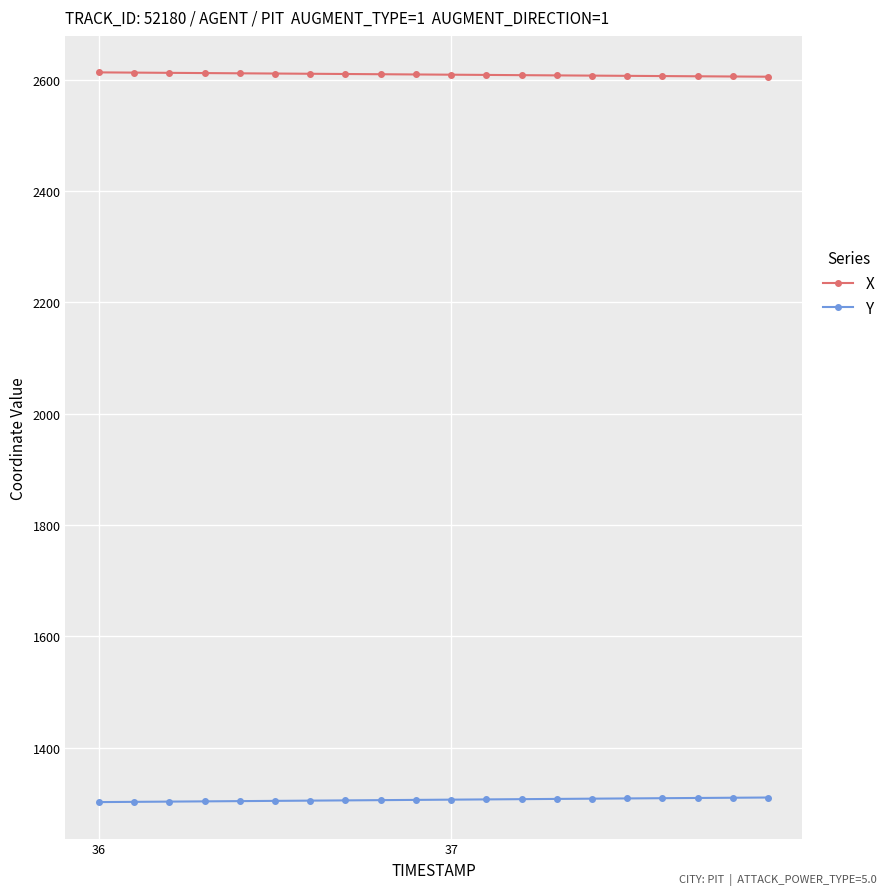

Which series has the largest total across all categories?

X